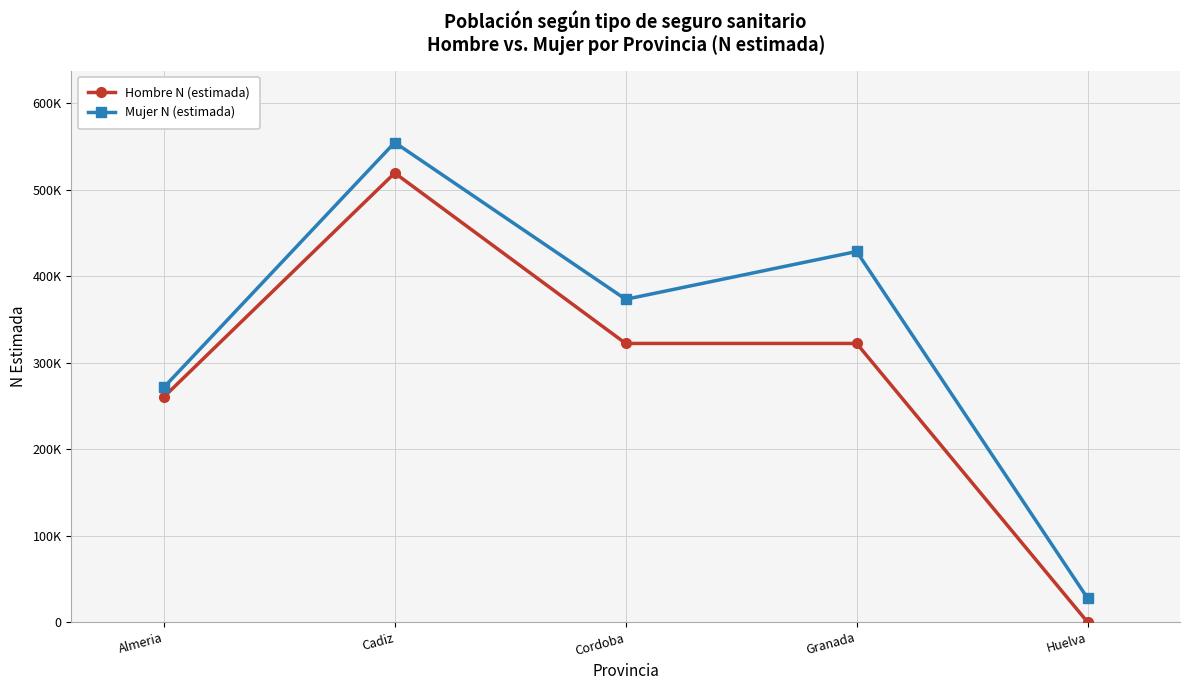

What is the label of the 4th point from the right?

Cadiz